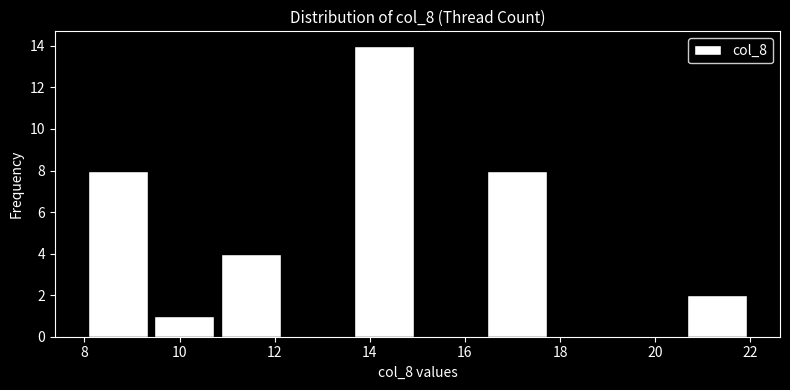

Reading left to right, list every bar in this chart as the range it spans on the x-axis followed by its height. The values are not printed on the chart, so give them approximately, as read against the axis.

8.0 to 9.4: 8
9.4 to 10.8: 1
10.8 to 12.2: 4
12.2 to 13.6: 0
13.6 to 15.0: 14
15.0 to 16.4: 0
16.4 to 17.8: 8
17.8 to 19.2: 0
19.2 to 20.6: 0
20.6 to 22.0: 2